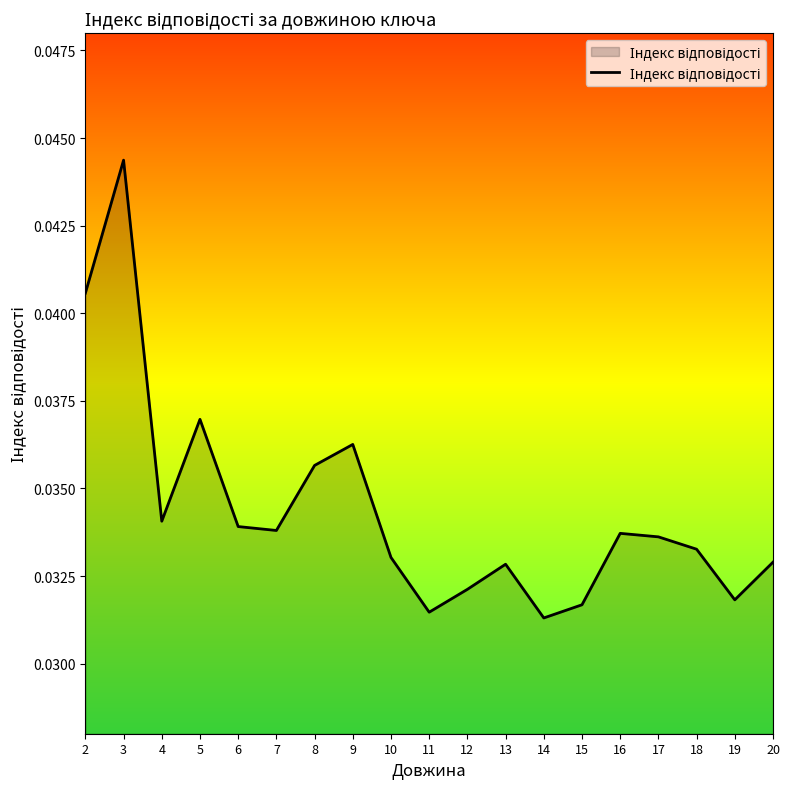

Between 9 and 20, which is larger?

9